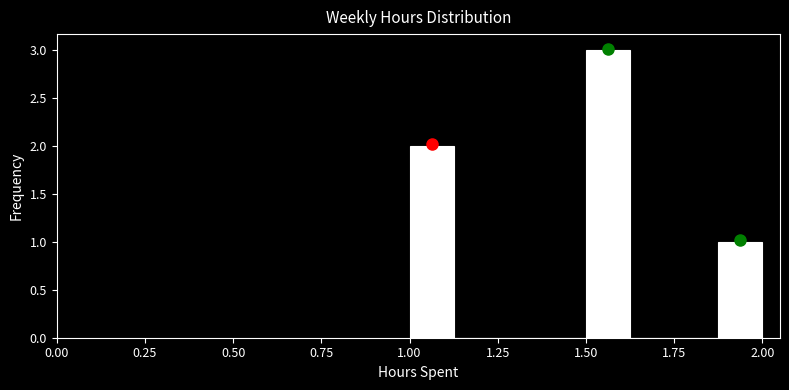

Around what value on the x-axis is the tallest bar? Give the approximate position of its centre, as read against the axis.

1.55